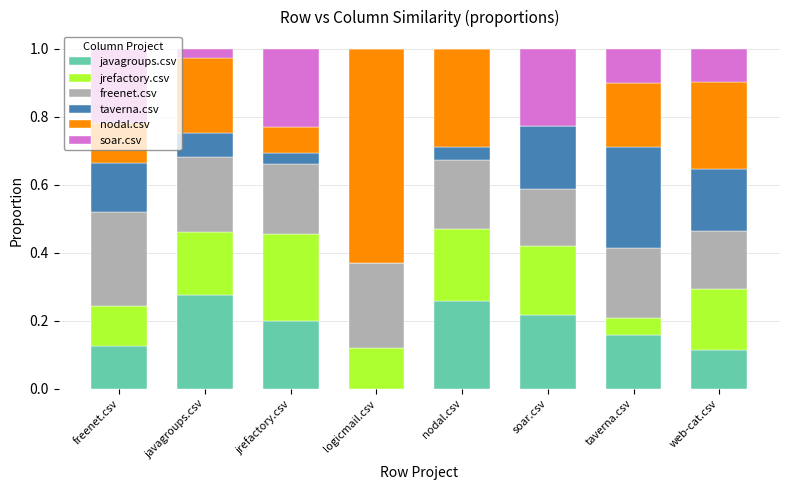

What is the total value across all series at freenet.csv?

1.0